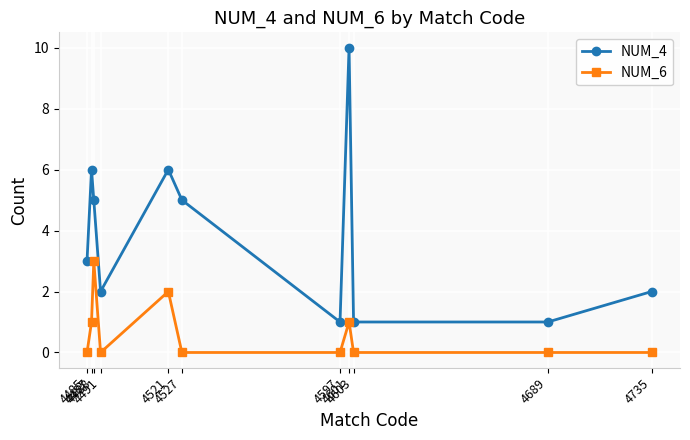

True or false: NUM_4 and NUM_6 intersect in this chart.

False